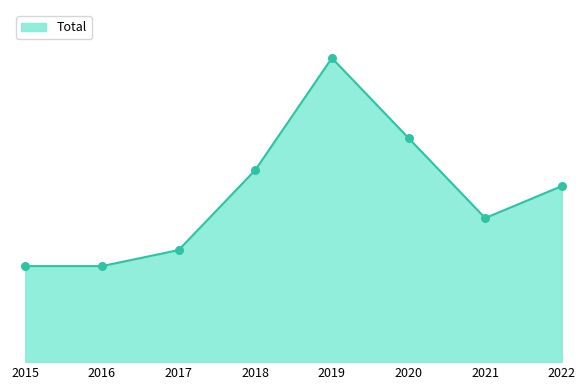

What is the ratio of the value at 2018 to the value at 2022?

1.1